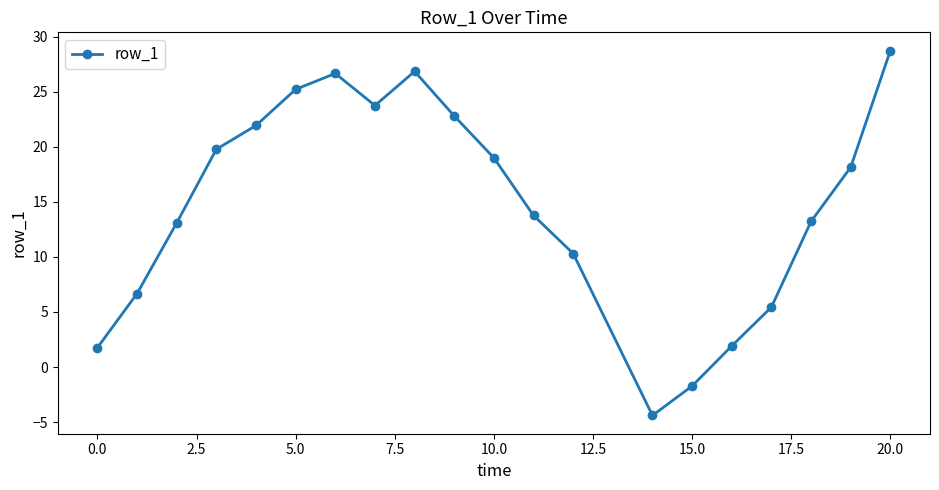

What is the average value?

14.6